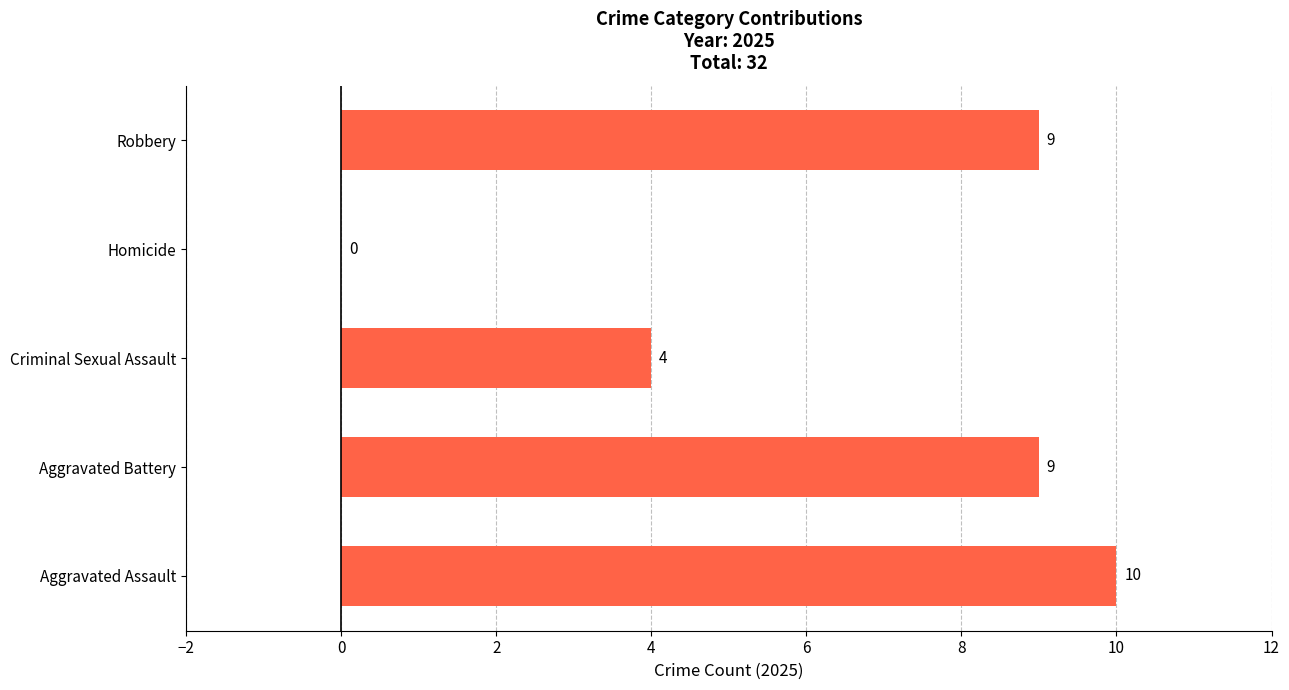

True or false: the data shows 13 at Aggravated Battery.

False